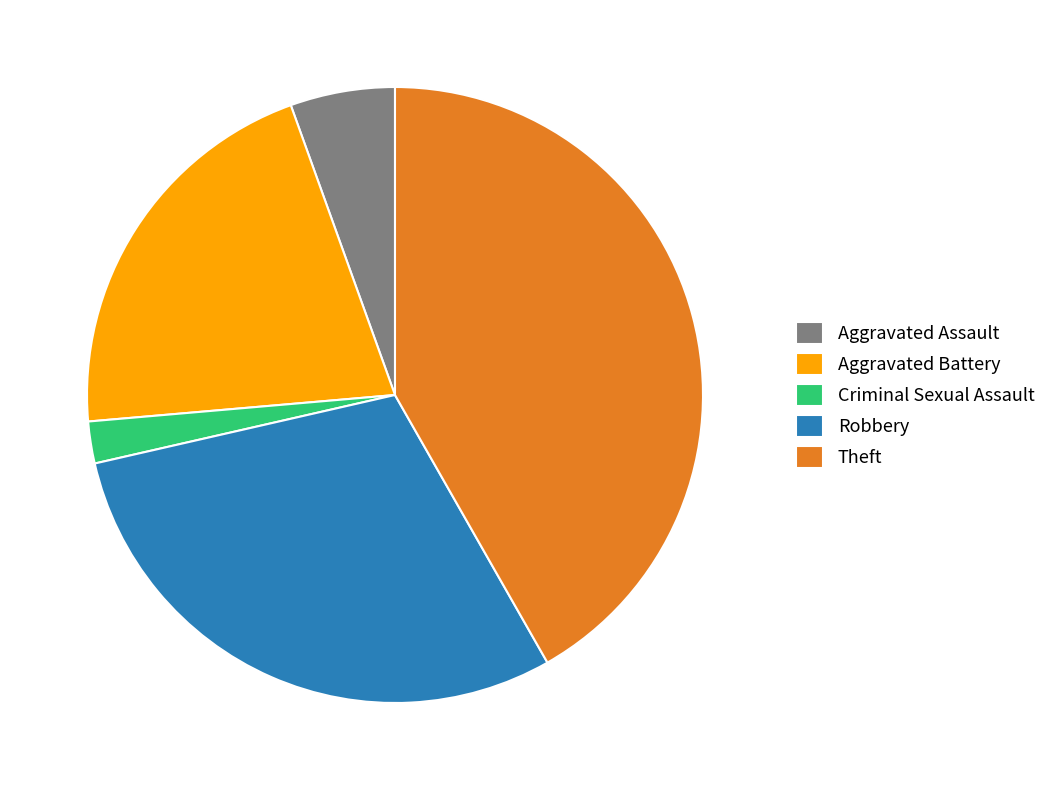

Is there a majority slice in this chart?

No